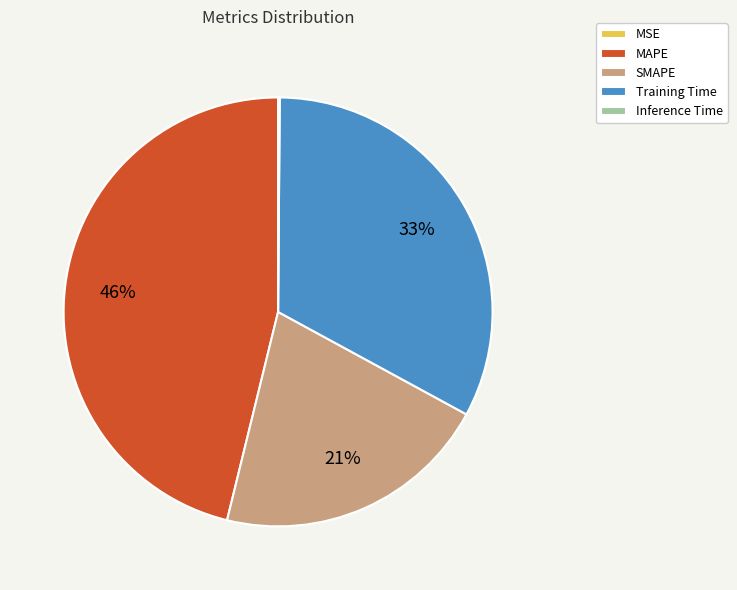

True or false: SMAPE accounts for 13% of the total.

False